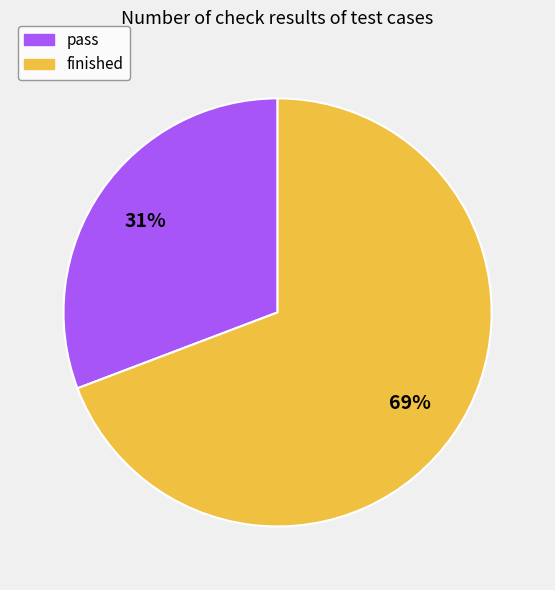

What is the ratio of the value at pass to the value at finished?

0.4